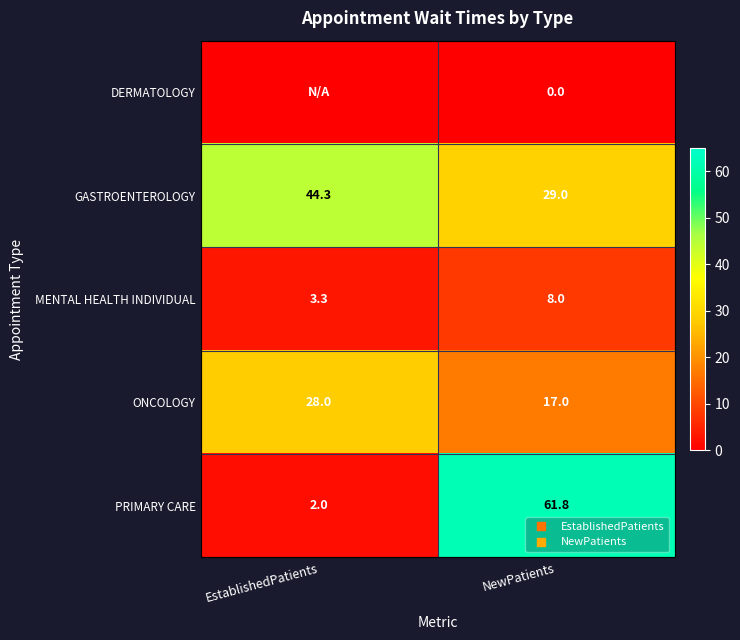

True or false: MENTAL HEALTH INDIVIDUAL has a value of 3.3 at EstablishedPatients.

True